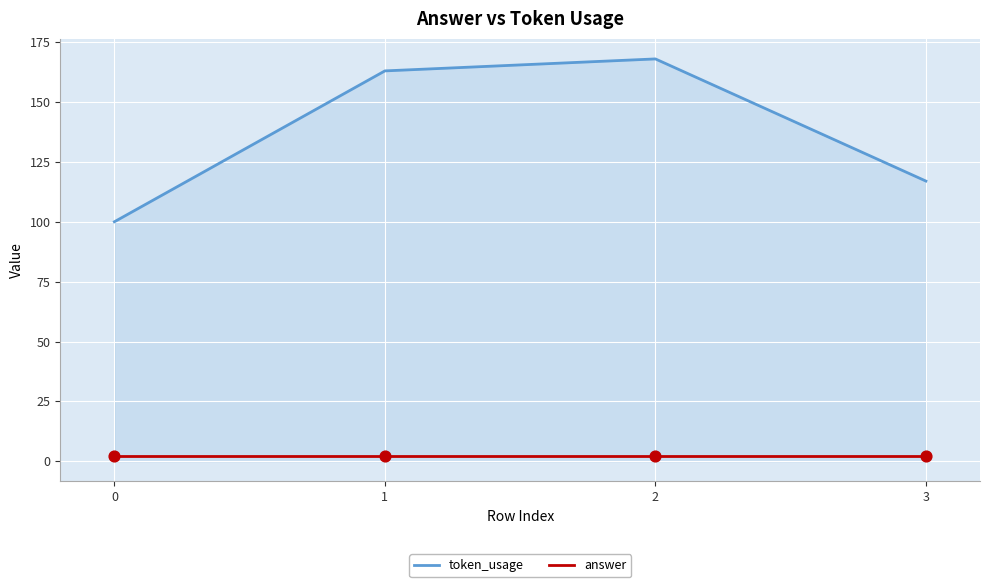

Which series has the largest total across all categories?

token_usage